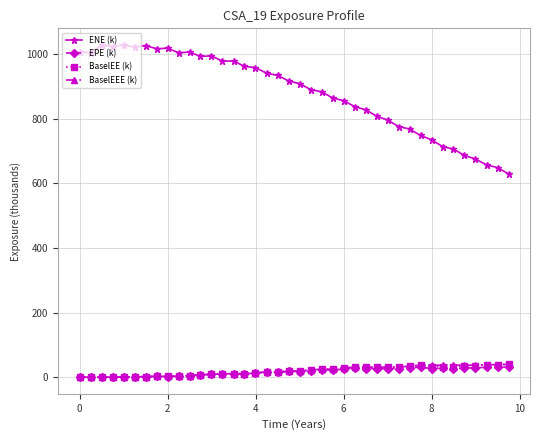

What is the maximum value shown in the chart?

1027.7